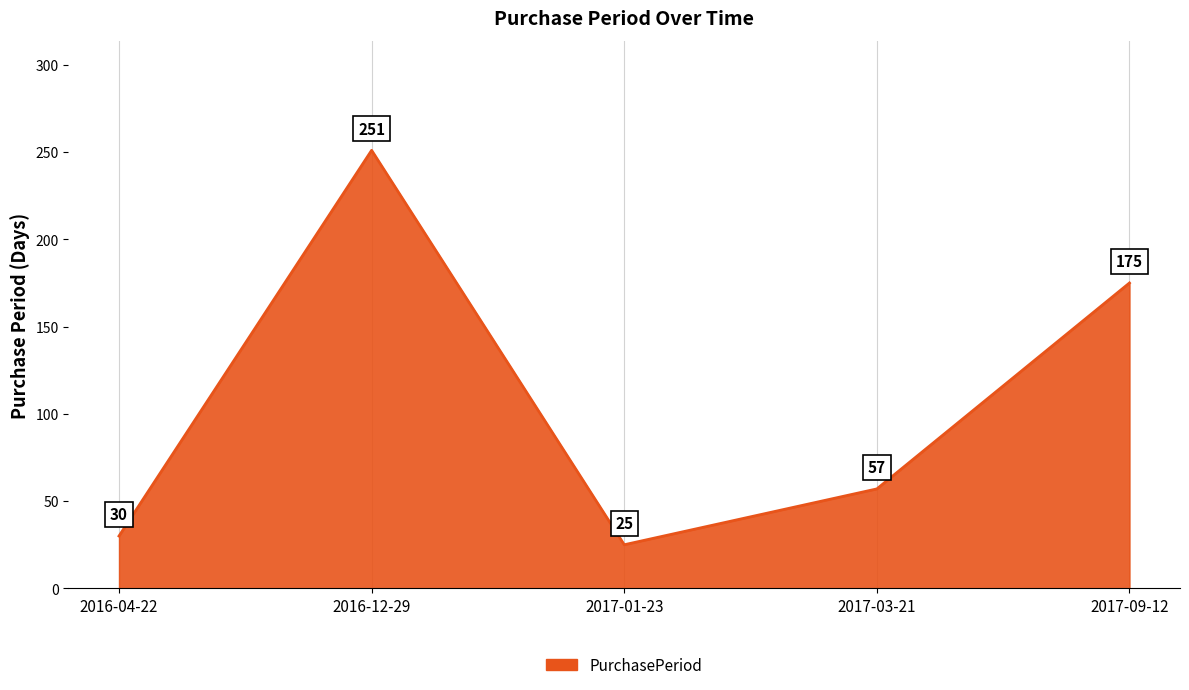

What is the difference between the maximum and second lowest values?

221